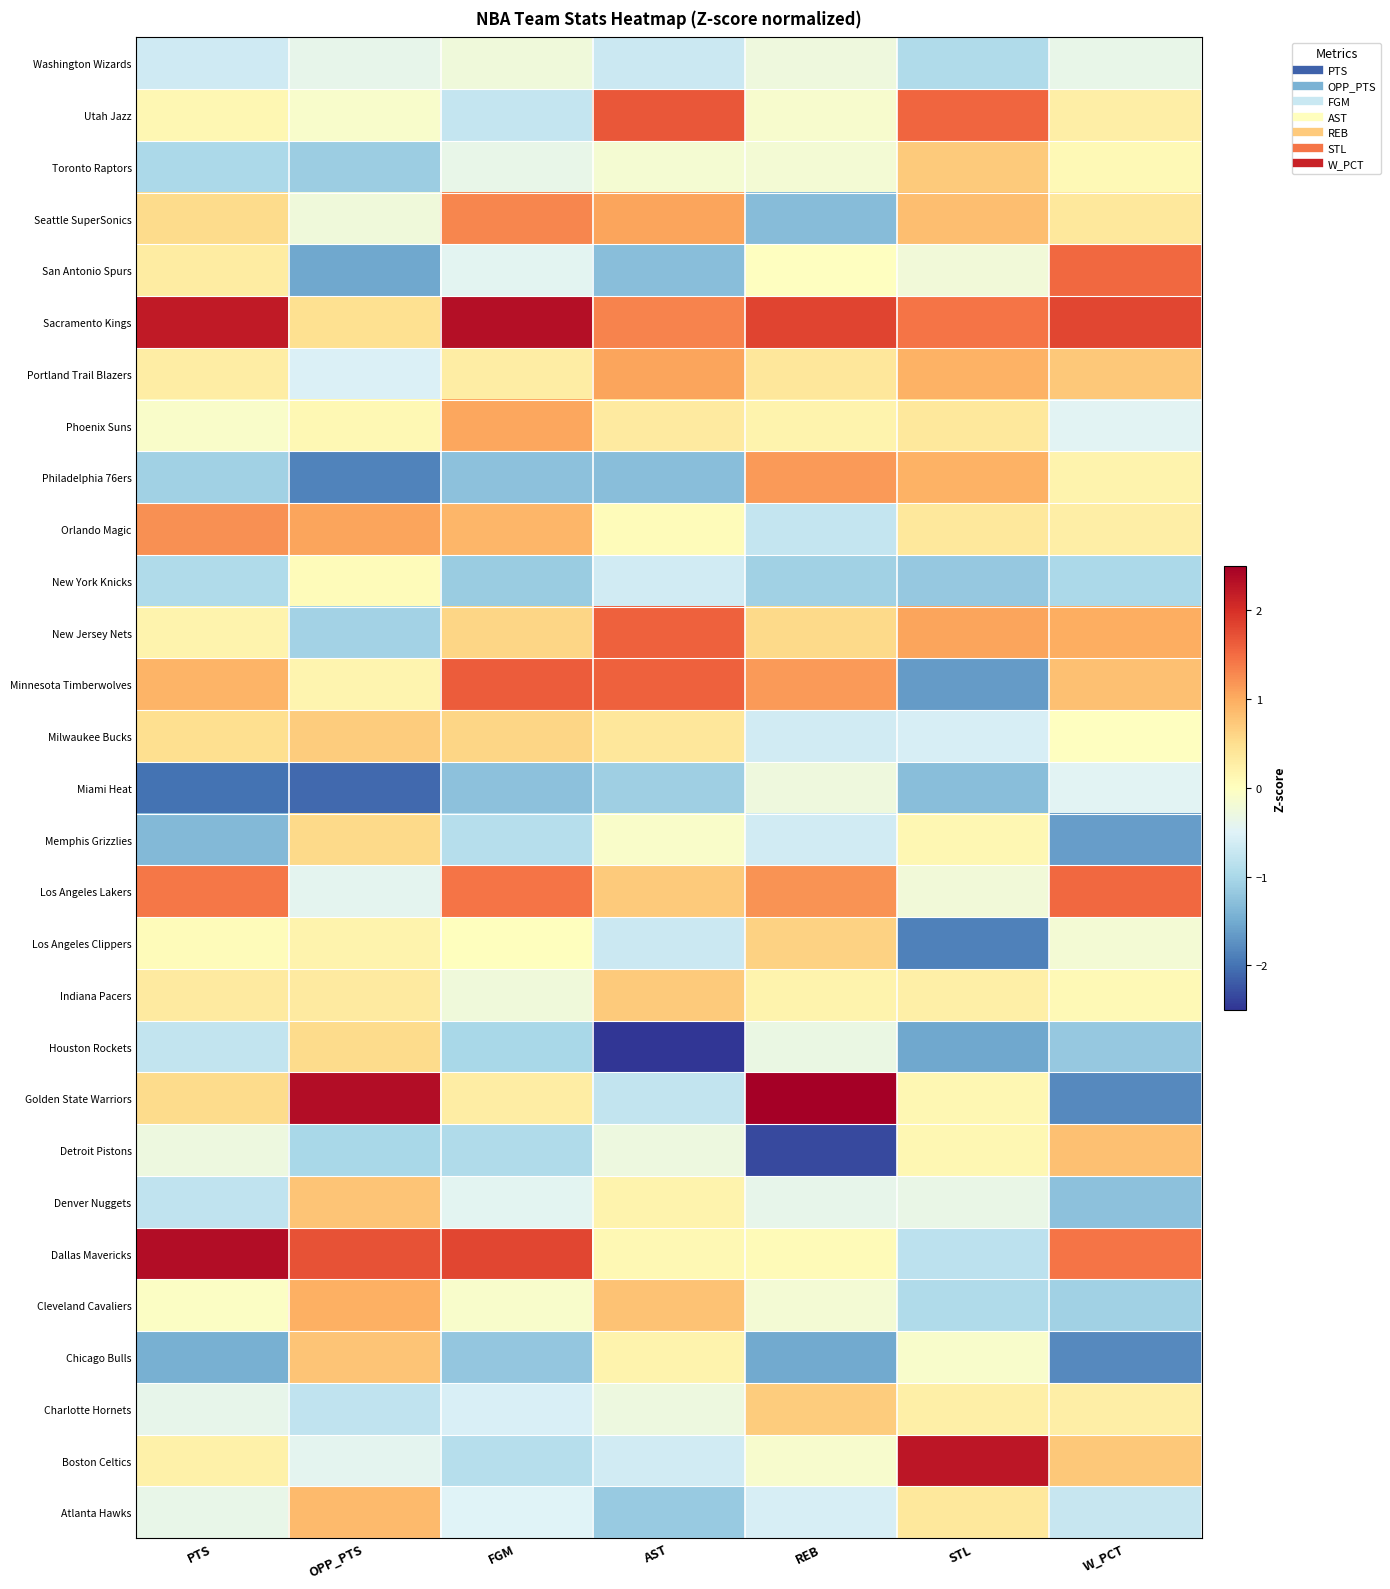

At PTS, list the series in order from smallest to largest.

Miami Heat, Chicago Bulls, Memphis Grizzlies, Philadelphia 76ers, Toronto Raptors, New York Knicks, Denver Nuggets, Houston Rockets, Washington Wizards, Charlotte Hornets, Atlanta Hawks, Detroit Pistons, Phoenix Suns, Cleveland Cavaliers, Los Angeles Clippers, Utah Jazz, New Jersey Nets, Boston Celtics, Portland Trail Blazers, San Antonio Spurs, Indiana Pacers, Milwaukee Bucks, Golden State Warriors, Seattle SuperSonics, Minnesota Timberwolves, Orlando Magic, Los Angeles Lakers, Sacramento Kings, Dallas Mavericks